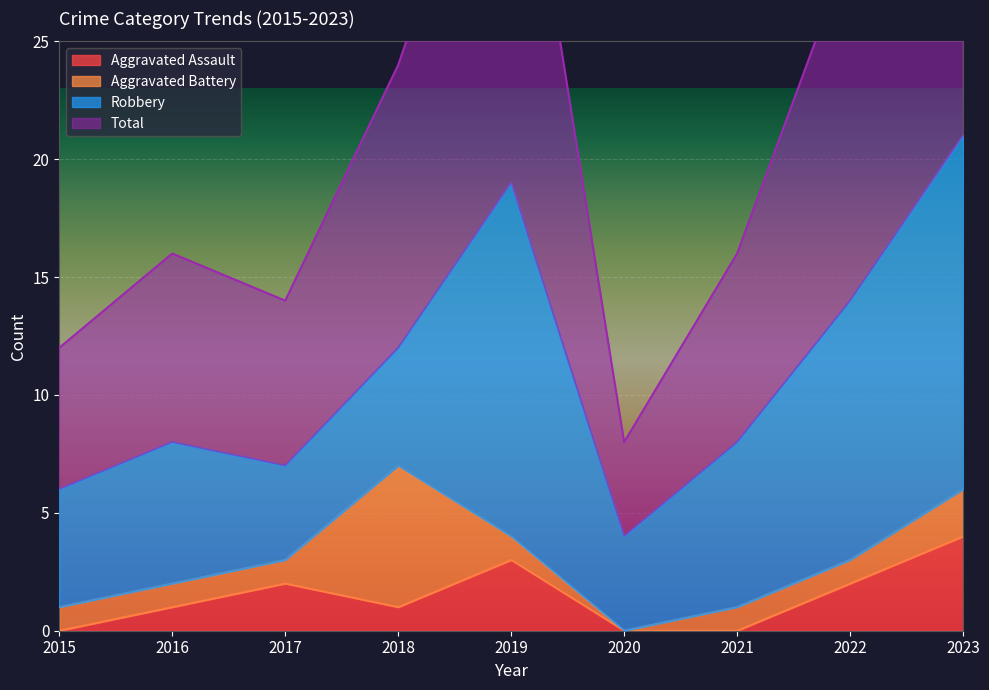

Which series has the largest range (max minus min)?

Total